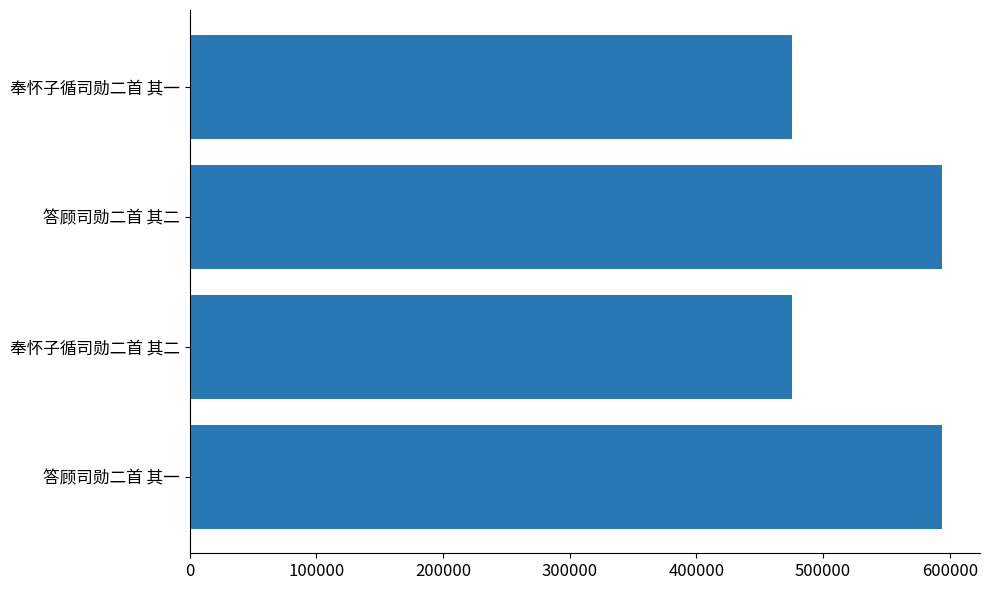

What is the sum of all values?

2138638